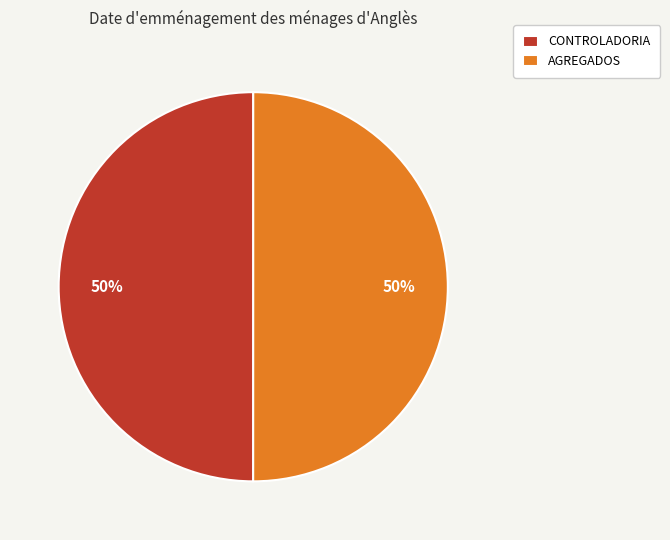

The AGREGADOS slice represents 50% of the pie. True or false?

True